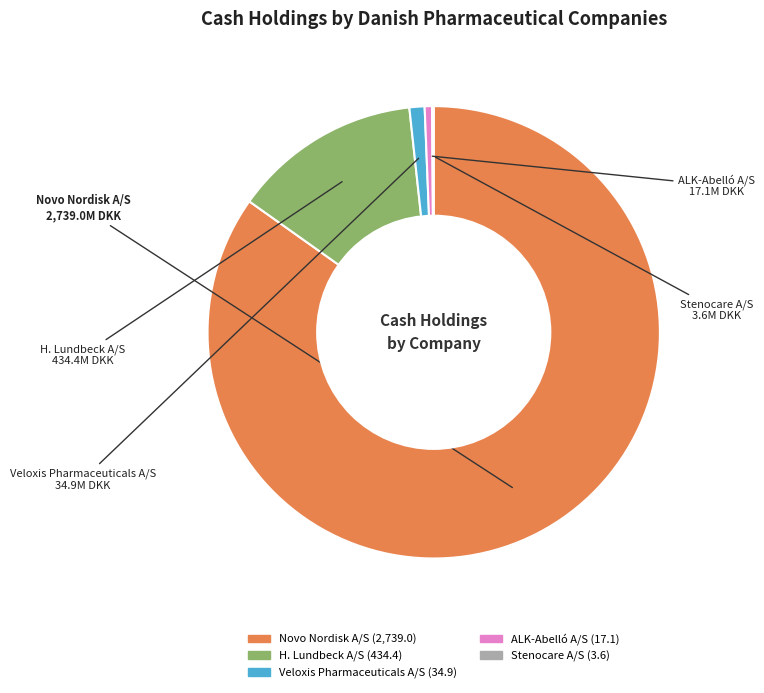

Which has a higher value, ALK-Abelló A/S or H. Lundbeck A/S?

H. Lundbeck A/S